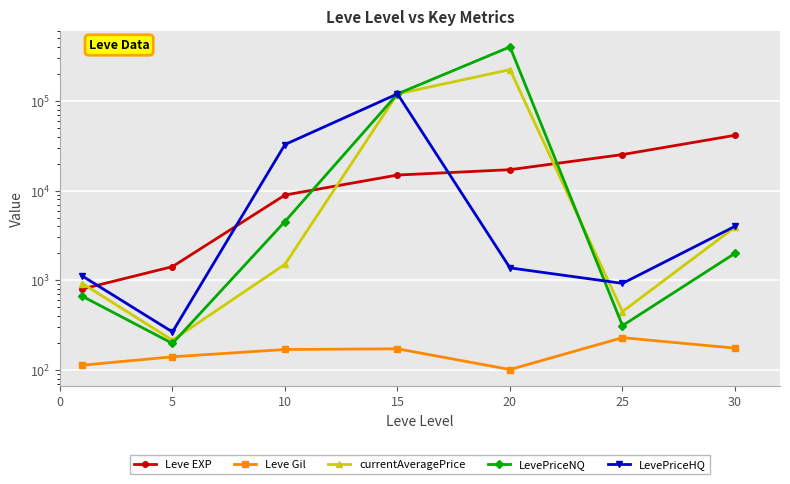

True or false: Leve Gil and LevePriceNQ intersect in this chart.

False